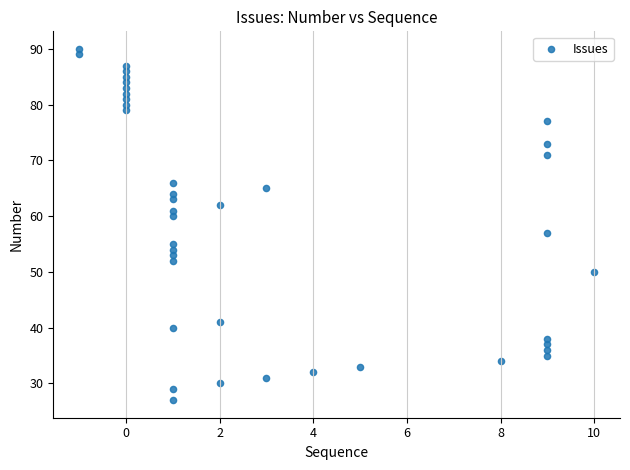

What is the range of Y values (max minus min)?

63